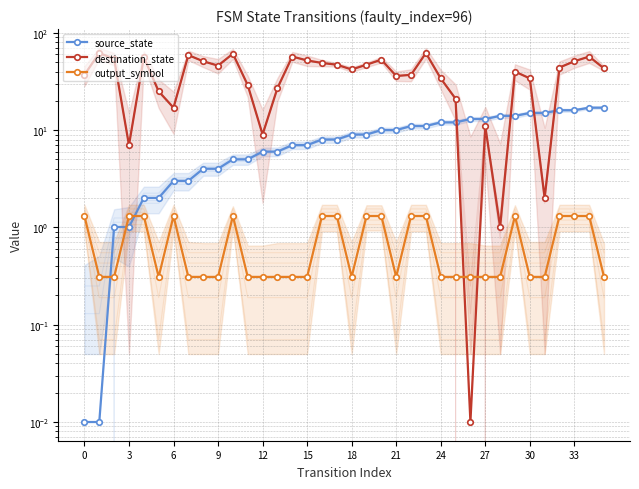

What is the difference between the destination_state values at 0 and 32?

7.0